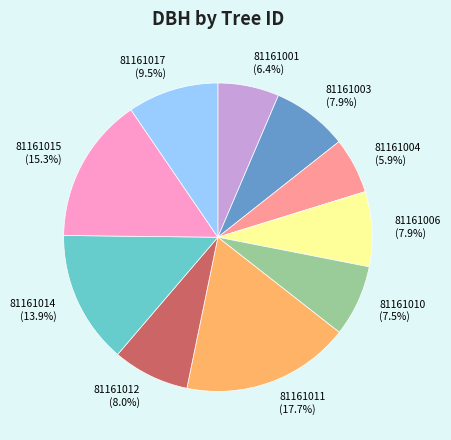

Is there any slice that represents more than half of the pie?

No